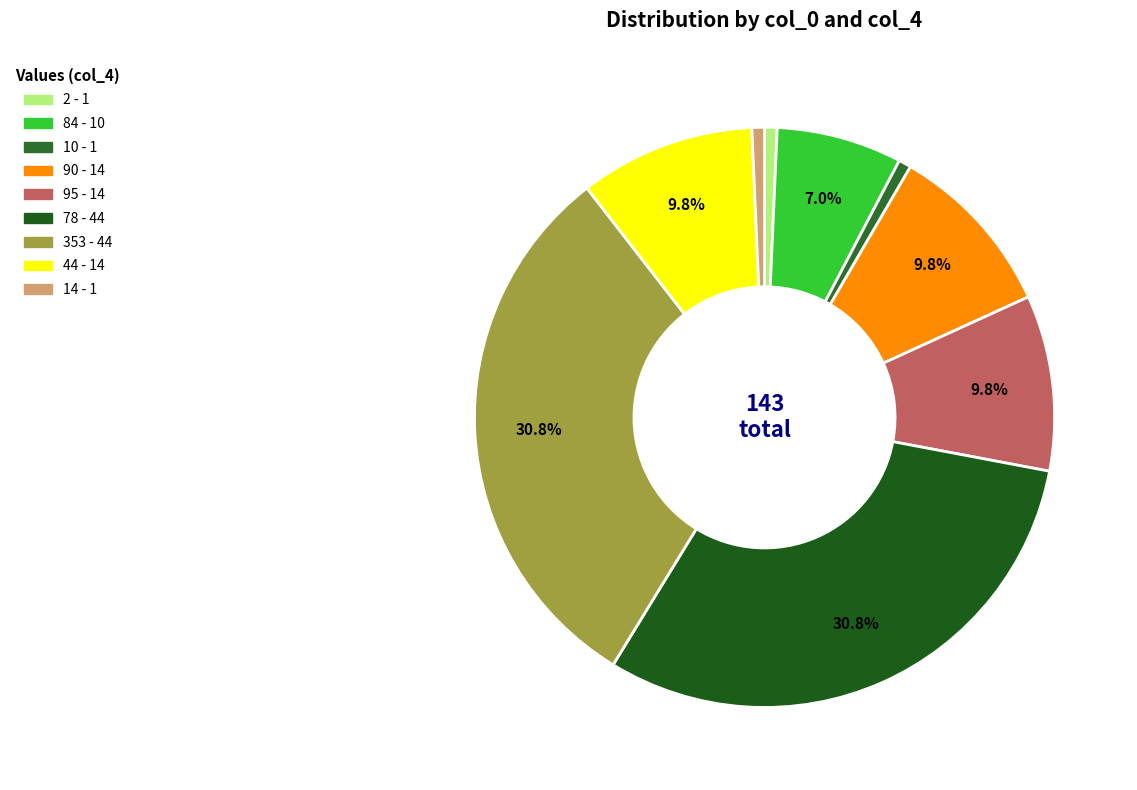

To the nearest percent, what is the average slice percentage?

11%